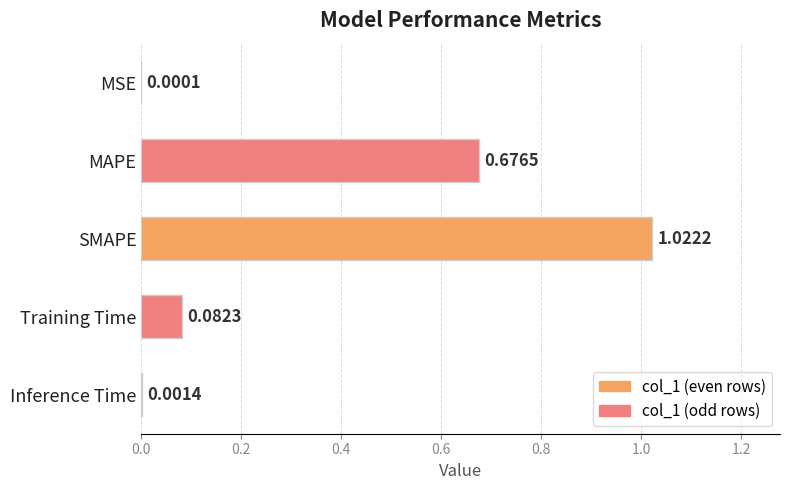

Which label corresponds to the largest value in the chart?

SMAPE